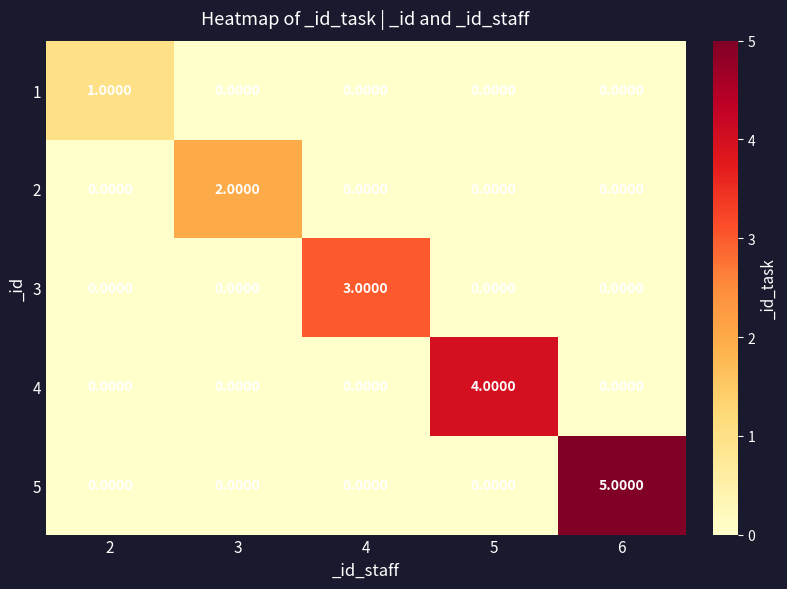

Which series has the largest range (max minus min)?

5